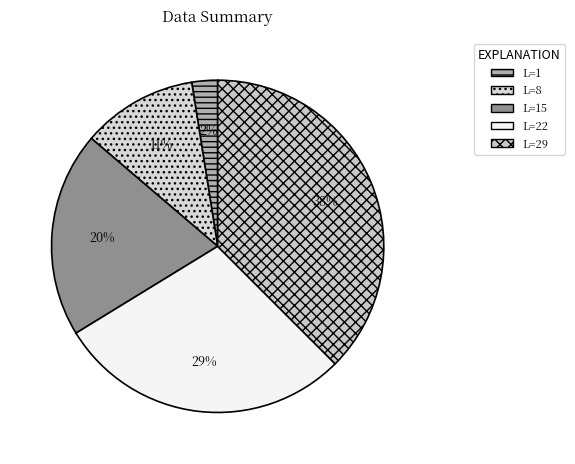

What is the largest slice in the pie chart?

29